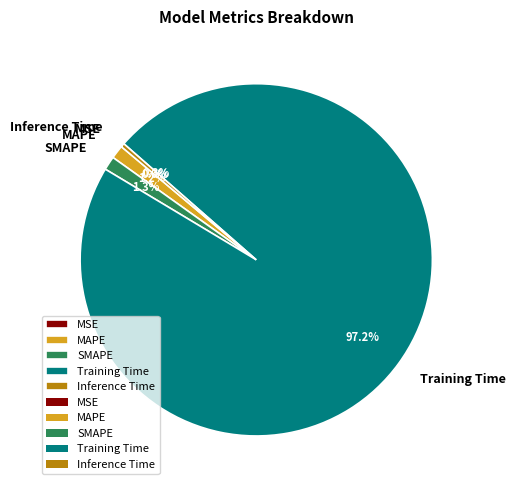

Does MAPE represent more than half of the total?

No